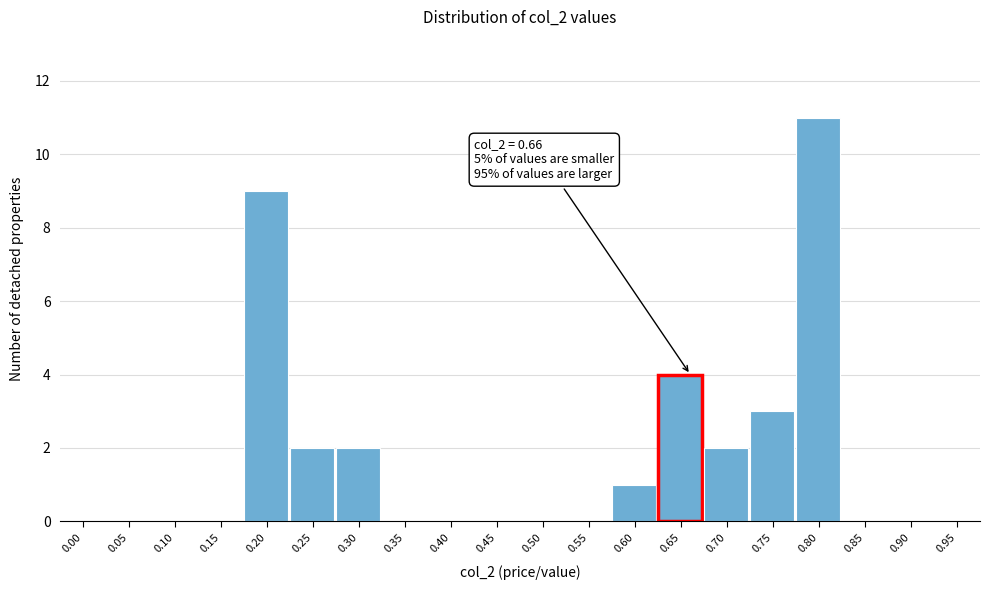

Reading right to left, transcribe all the data shown in this chart.

0.95=0	0.90=0	0.85=0	0.80=11	0.75=3	0.70=2	0.65=4	0.60=1	0.55=0	0.50=0	0.45=0	0.40=0	0.35=0	0.30=2	0.25=2	0.20=9	0.15=0	0.10=0	0.05=0	0.00=0